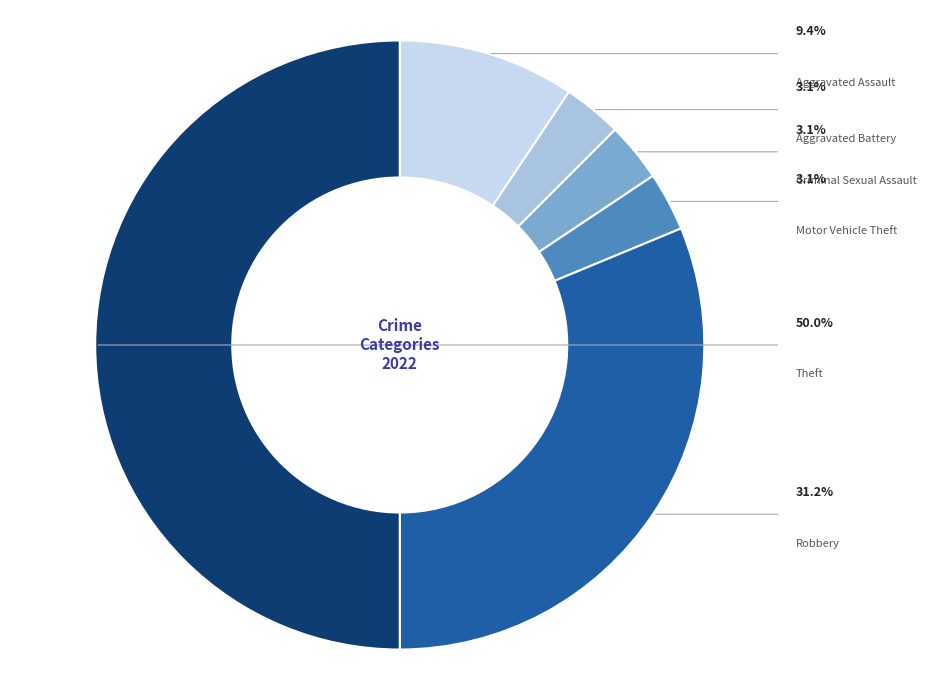

How many slices are in this pie chart?

6